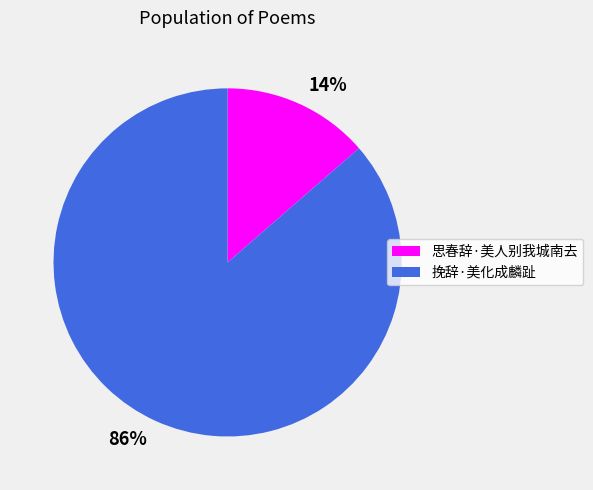

Approximately how many times larger is the value at 思春辞·美人别我城南去 compared to 挽辞·美化成麟趾?

0.2